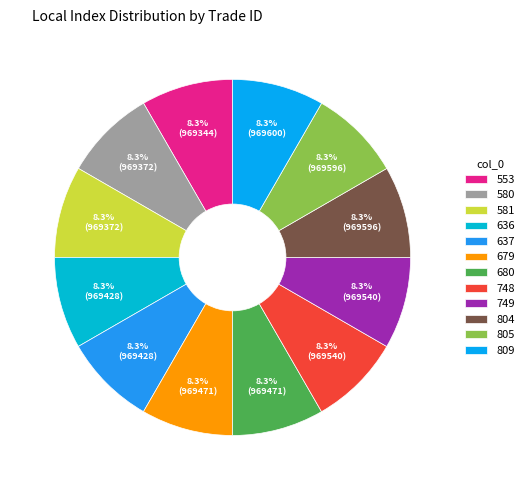

Count the number of slices in the pie.

12